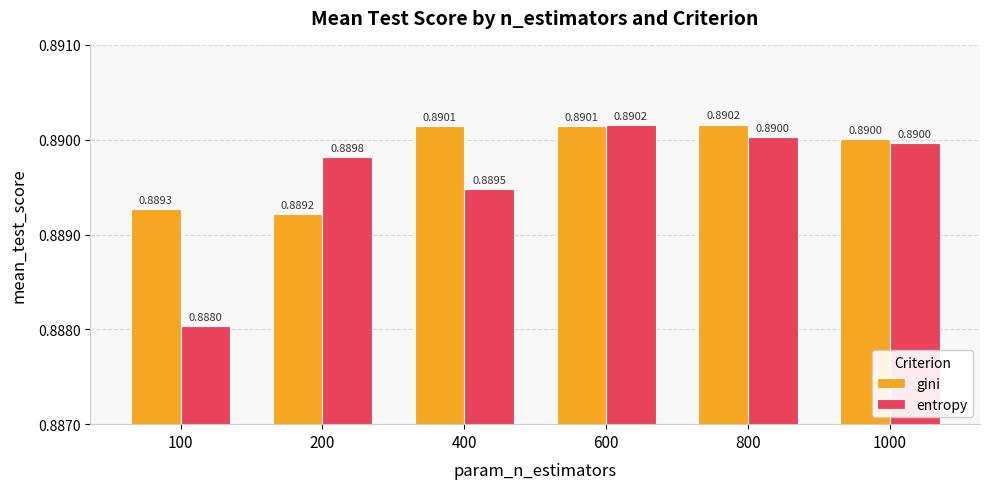

What is the sum of the gini values at 1000 and 400?

1.8